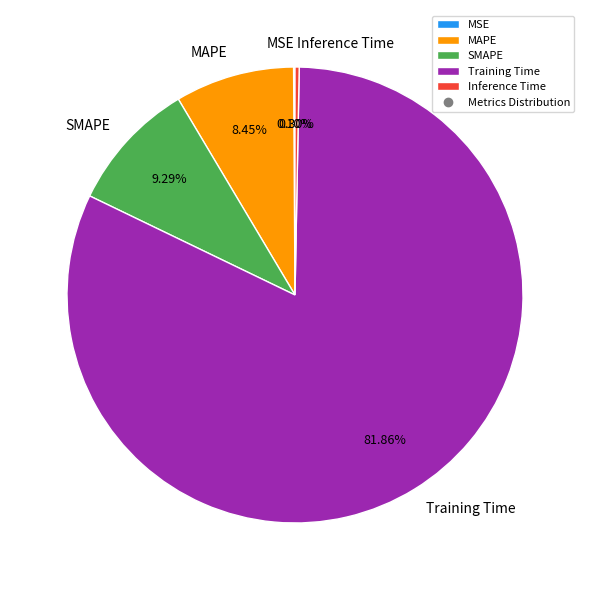

Between MAPE and Inference Time, which is larger?

MAPE